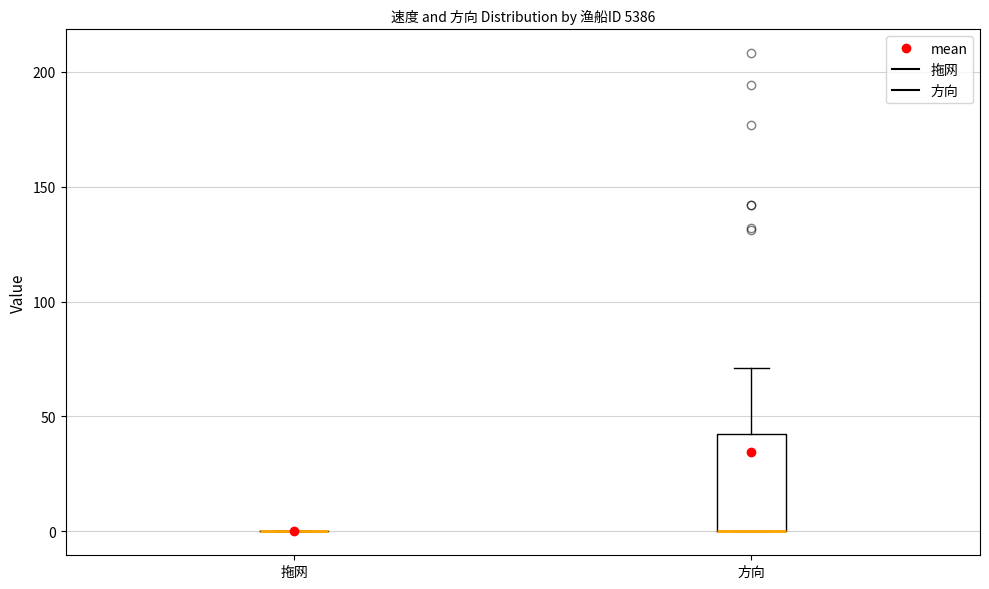

Reading left to right, transcribe this box plot: for each box, give where its median line is, the range the box spans, and where its two whiskers end, as read against the y-axis. The values are not printed on the chart, so give them approximately, as read against the axis.

拖网: box collapsed to a line at 0, whiskers 0 to 0
方向: median 0 (drawn on the box's lower edge), box 0 to 45, whiskers 0 to 70